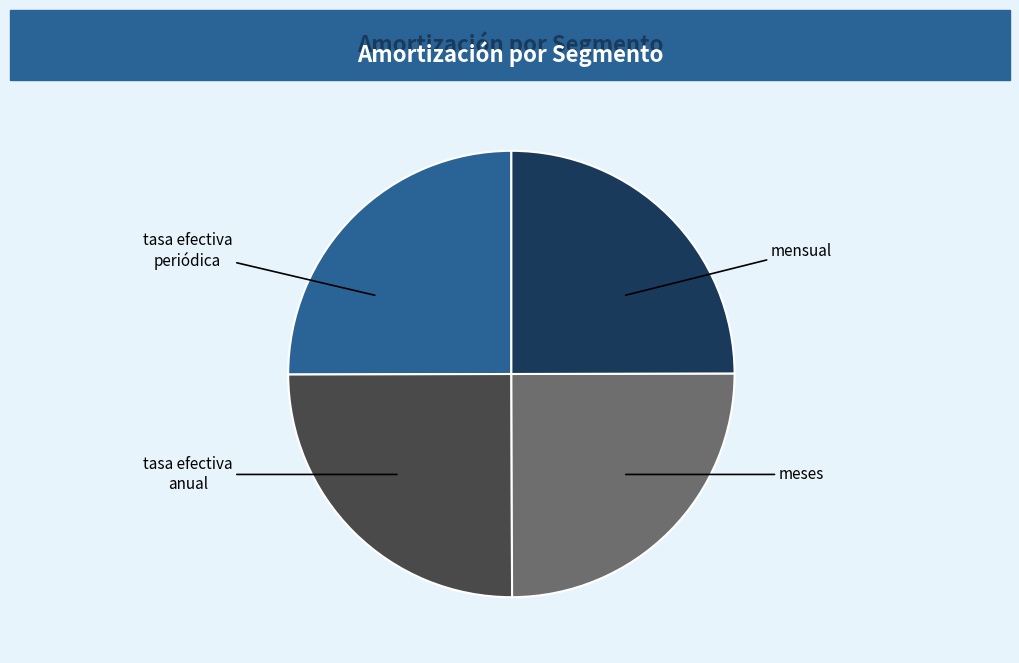

Is tasa efectiva periódica the majority of the pie?

No